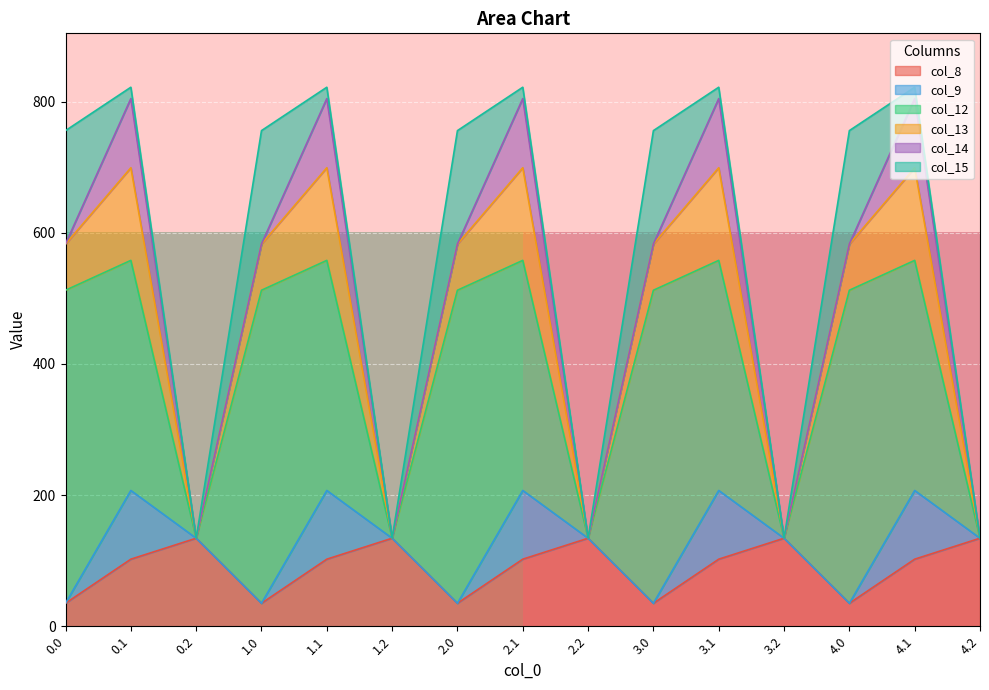

The value of col_8 at 1.2 is 235.6. True or false?

False